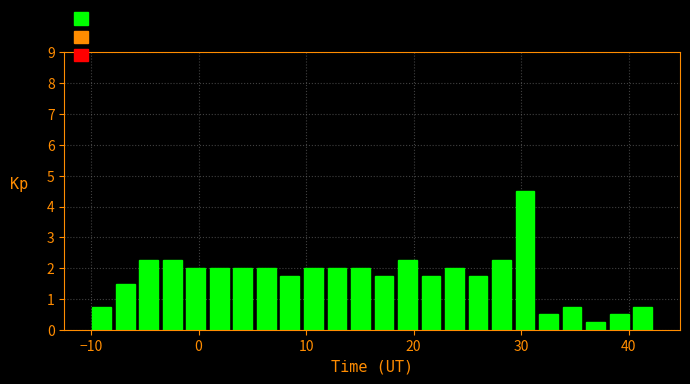

Read against the x-axis, roughly where is the centre of the tallest bar?

30